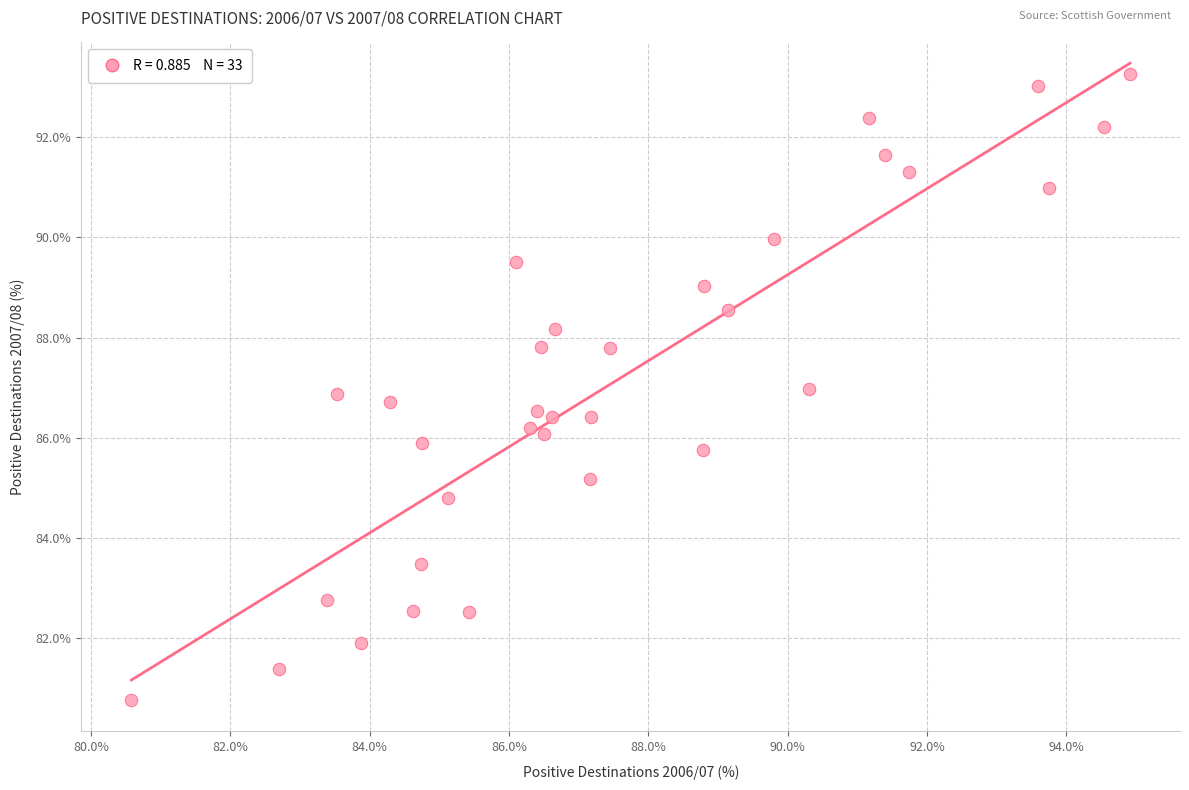

What is the range of X values (max minus min)?

14.3